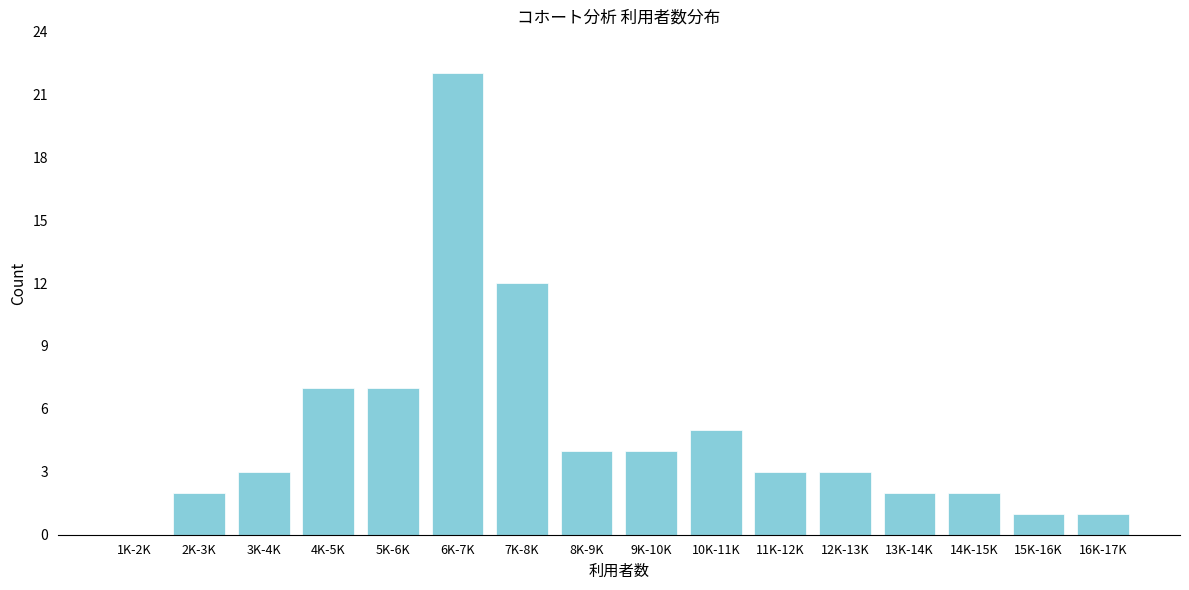

Reading left to right, list all the values displayed in this chart.

1K-2K=0	2K-3K=2	3K-4K=3	4K-5K=7	5K-6K=7	6K-7K=22	7K-8K=12	8K-9K=4	9K-10K=4	10K-11K=5	11K-12K=3	12K-13K=3	13K-14K=2	14K-15K=2	15K-16K=1	16K-17K=1